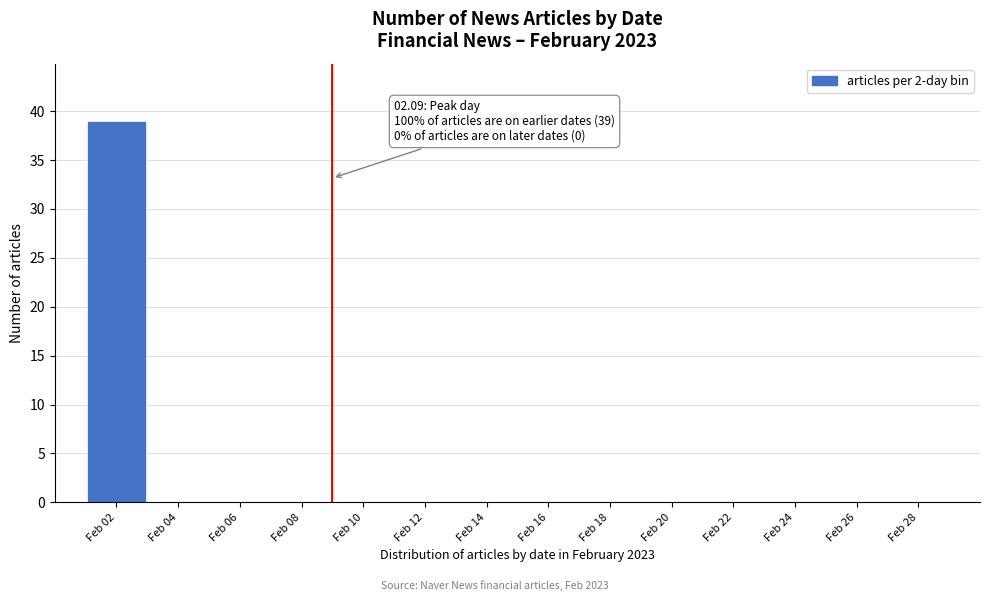

Which range on the x-axis has the tallest bar?

1 to 3